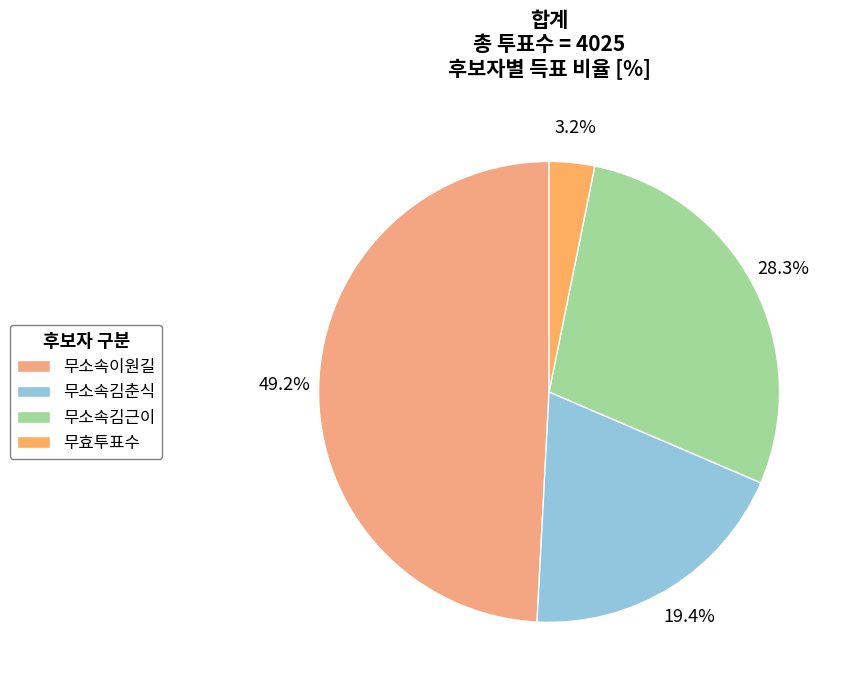

Does 무소속김근이 account for over 50% of the chart?

No